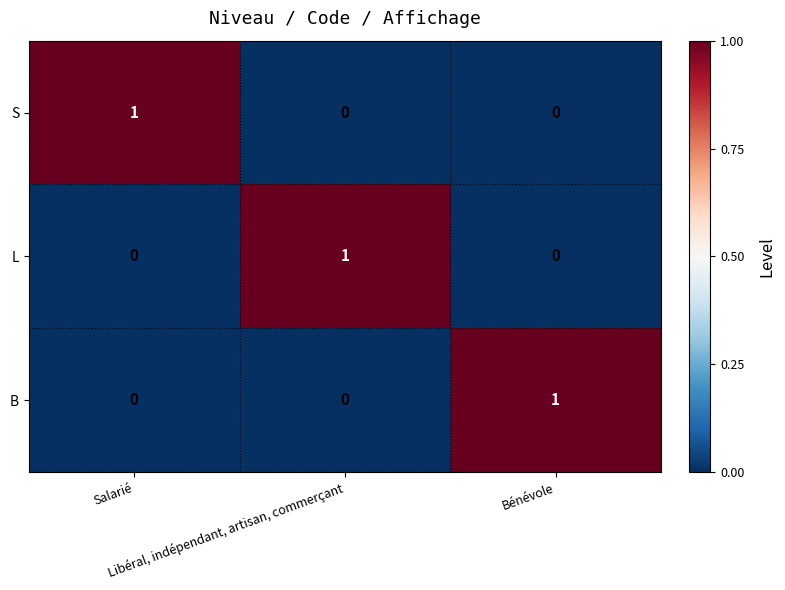

At how many categories does at least one series exceed 0?

3